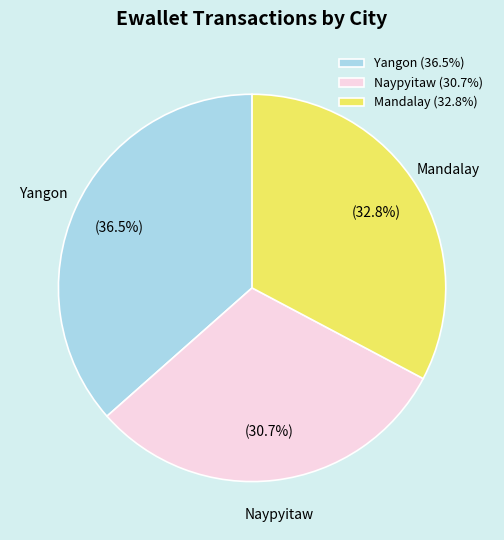

Approximately how many times larger is the value at Yangon compared to Mandalay?

1.1